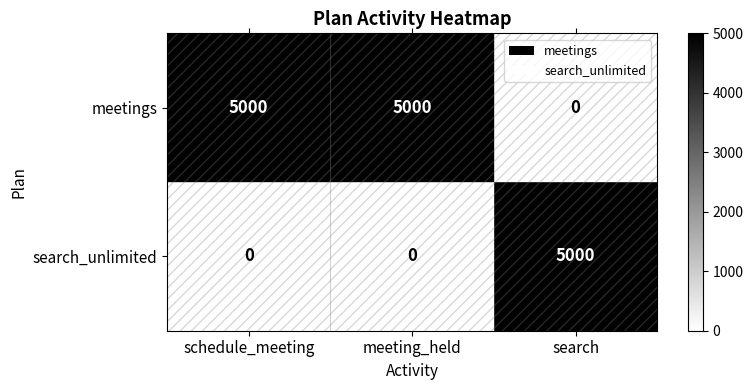

Rank the series by their average value, from lowest to highest.

search_unlimited, meetings